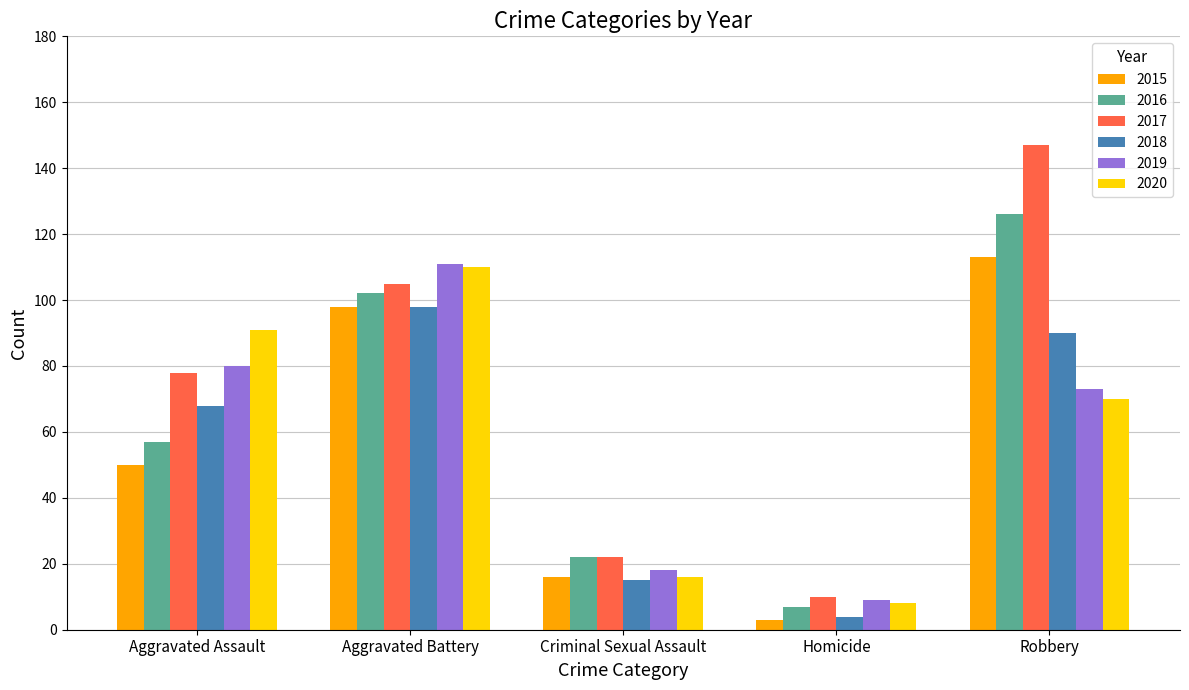

Reading left to right, what are all the values shown in this chart?

2015: Aggravated Assault=50	Aggravated Battery=98	Criminal Sexual Assault=16	Homicide=3	Robbery=113
2016: Aggravated Assault=57	Aggravated Battery=102	Criminal Sexual Assault=22	Homicide=7	Robbery=126
2017: Aggravated Assault=78	Aggravated Battery=105	Criminal Sexual Assault=22	Homicide=10	Robbery=147
2018: Aggravated Assault=68	Aggravated Battery=98	Criminal Sexual Assault=15	Homicide=4	Robbery=90
2019: Aggravated Assault=80	Aggravated Battery=111	Criminal Sexual Assault=18	Homicide=9	Robbery=73
2020: Aggravated Assault=91	Aggravated Battery=110	Criminal Sexual Assault=16	Homicide=8	Robbery=70